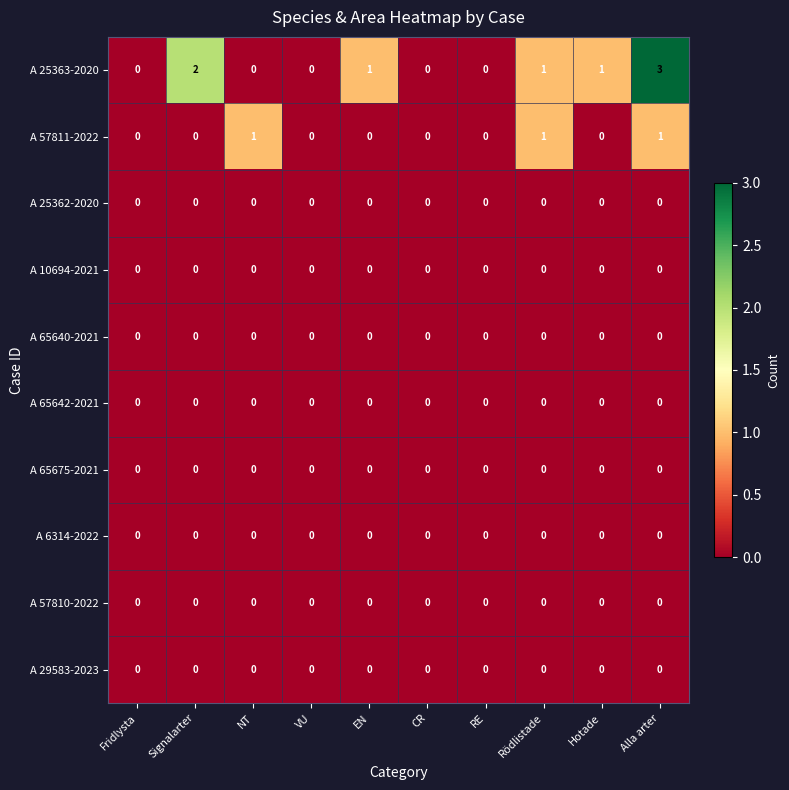

Which label corresponds to the largest value in the chart?

Alla arter